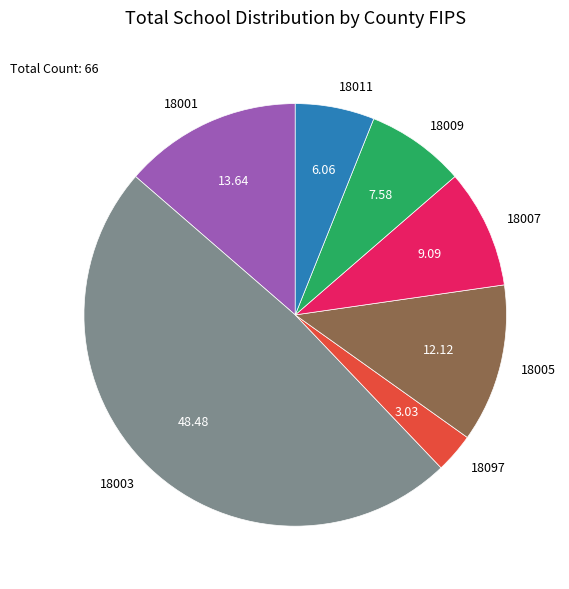

Is there a majority slice in this chart?

No